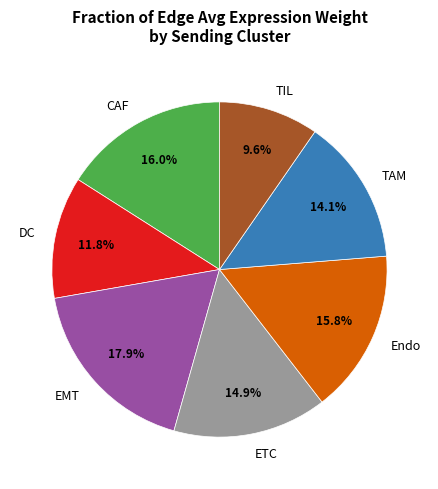

What is the smallest slice in the pie chart?

TIL